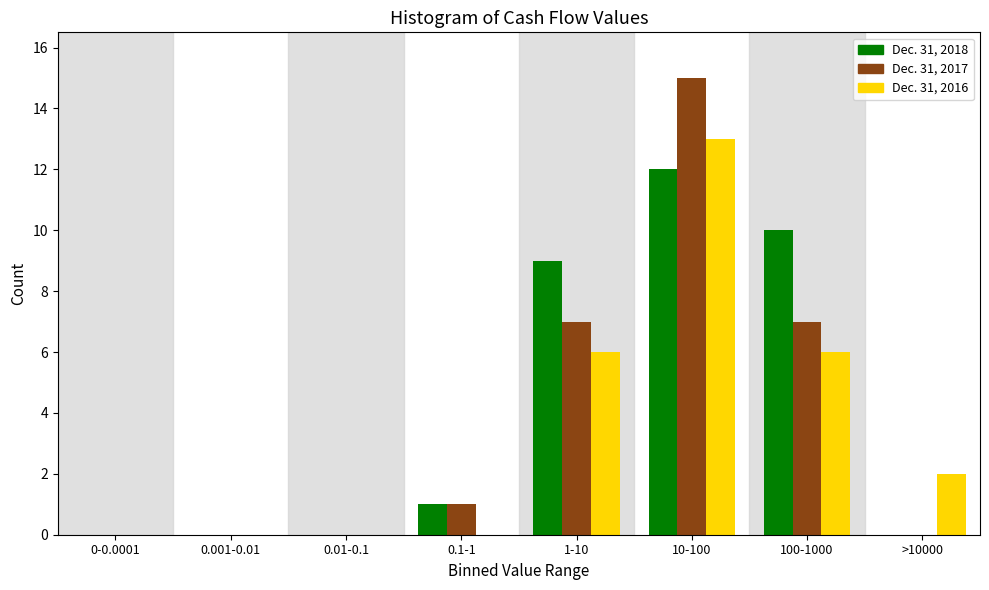

What is the sum of all Dec. 31, 2018 values?

32